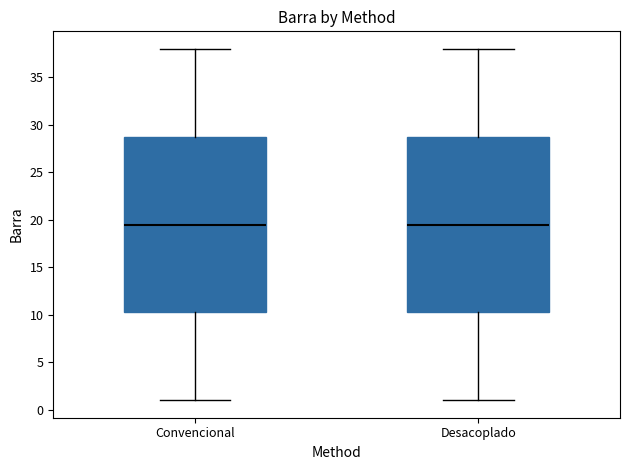

Where is the lower edge of the box for Convencional on the y-axis? The values are not printed on the chart, so give them approximately, as read against the axis.

10.5